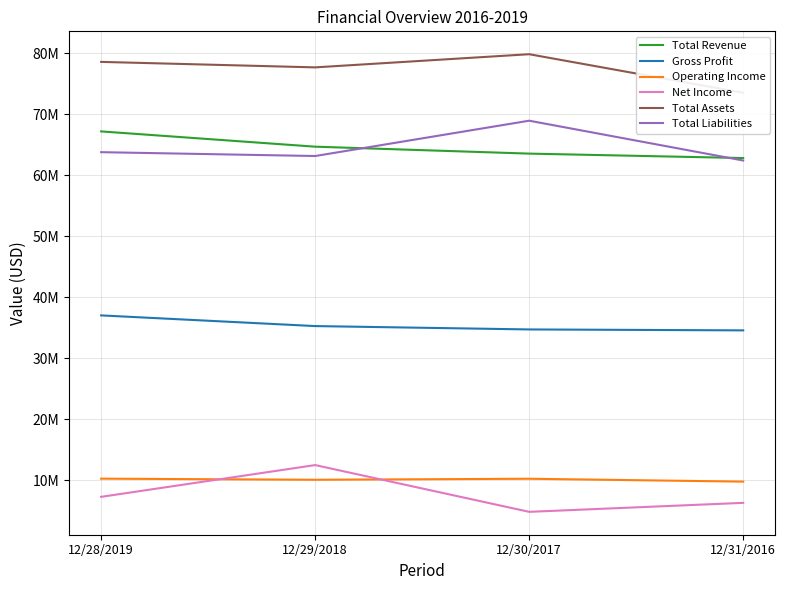

What position from the left is 12/29/2018?

2